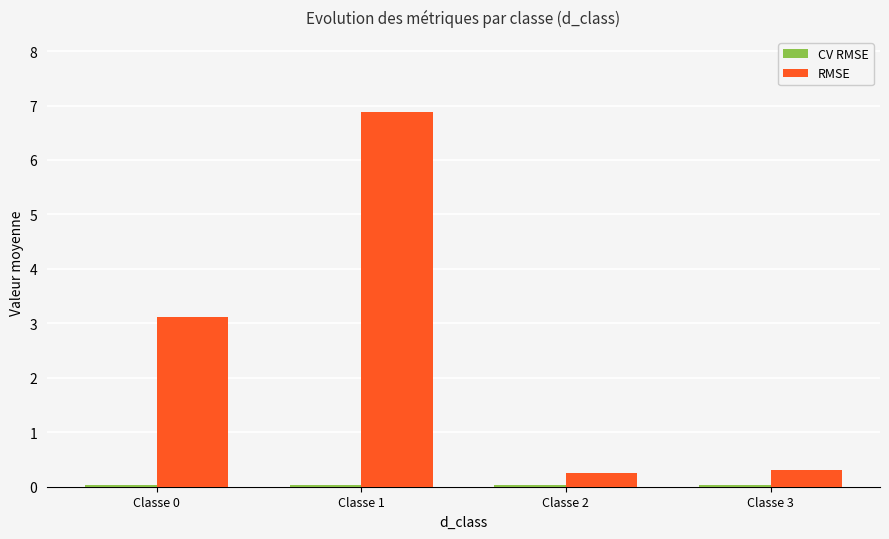

Between Classe 1 and Classe 3, which series saw the biggest shift?

RMSE